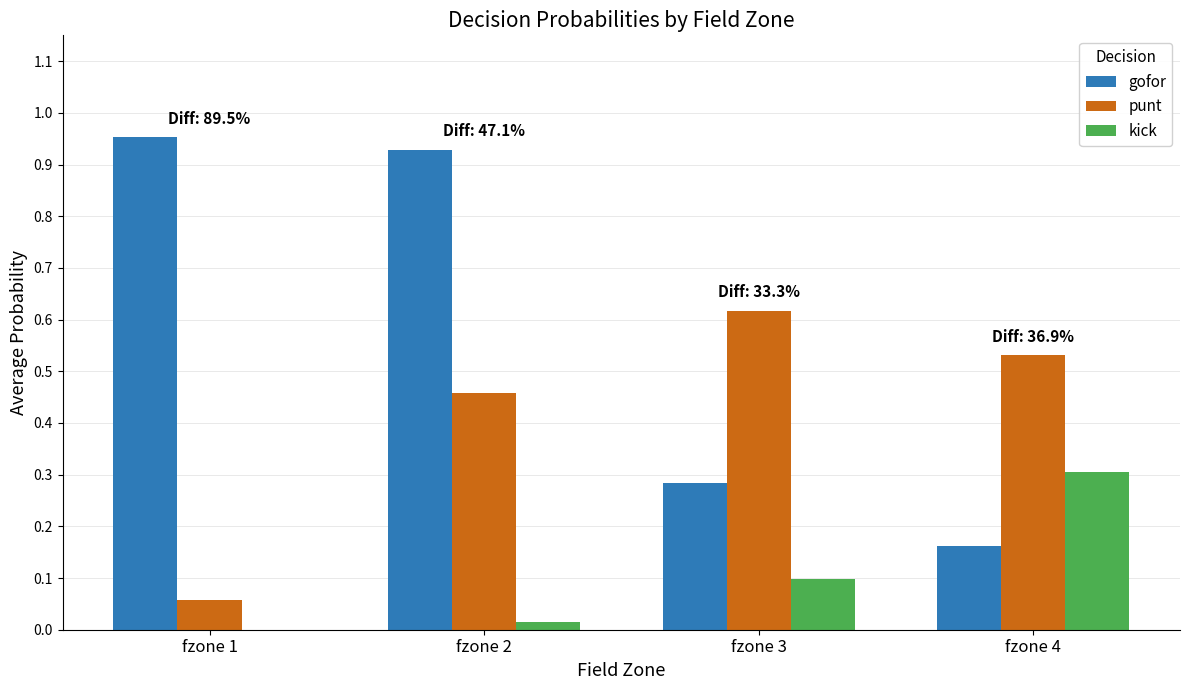

Which label corresponds to the largest value in the chart?

fzone 1